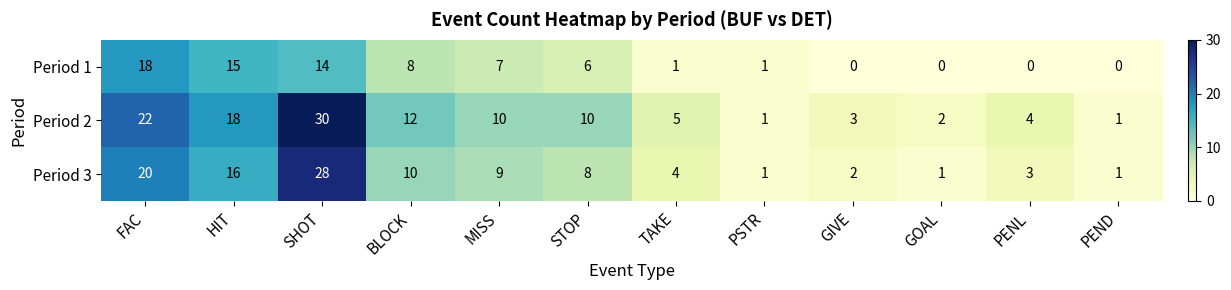

Which series has the largest total across all categories?

Period 2